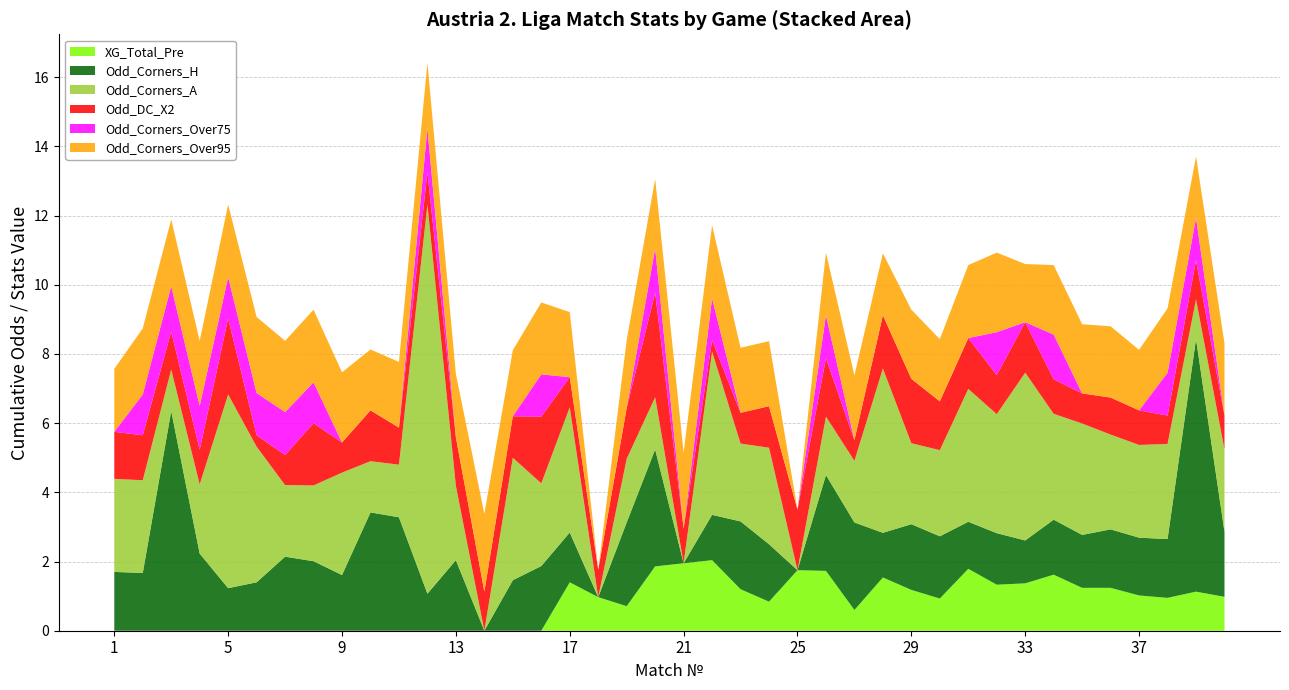

Reading left to right, list all the values displayed in this chart.

XG_Total_Pre: 1=0.0	2=0.0	3=0.0	4=0.0	5=0.0	6=0.0	7=0.0	8=0.0	9=0.0	10=0.0	11=0.0	12=0.0	13=0.0	14=0.0	15=0.0	16=0.0	17=1.4	18=1.0	19=0.7	20=1.9	21=1.9	22=2.0	23=1.2	24=0.8	25=1.8	26=1.7	27=0.6	28=1.5	29=1.2	30=0.9	31=1.8	32=1.3	33=1.4	34=1.6	35=1.2	36=1.2	37=1.0	38=0.9	39=1.1	40=1.0
Odd_Corners_H: 1=1.7	2=1.7	3=6.3	4=2.2	5=1.2	6=1.4	7=2.1	8=2.0	9=1.6	10=3.4	11=3.3	12=1.1	13=2.0	14=0.0	15=1.5	16=1.9	17=1.4	18=0.0	19=2.4	20=3.4	21=0.0	22=1.3	23=2.0	24=1.7	25=0.0	26=2.8	27=2.5	28=1.3	29=1.9	30=1.8	31=1.4	32=1.5	33=1.2	34=1.6	35=1.5	36=1.7	37=1.7	38=1.7	39=7.3	40=1.9
Odd_Corners_A: 1=2.7	2=2.7	3=1.2	4=2.0	5=5.6	6=3.9	7=2.1	8=2.2	9=3.0	10=1.5	11=1.5	12=11.2	13=2.1	14=0.0	15=3.5	16=2.4	17=3.6	18=0.0	19=1.8	20=1.5	21=0.0	22=4.7	23=2.2	24=2.8	25=0.0	26=1.7	27=1.8	28=4.8	29=2.3	30=2.5	31=3.8	32=3.4	33=4.8	34=3.1	35=3.2	36=2.7	37=2.7	38=2.8	39=1.1	40=2.4
Odd_DC_X2: 1=1.4	2=1.3	3=1.1	4=1.0	5=2.2	6=0.3	7=0.9	8=1.8	9=0.9	10=1.5	11=1.1	12=0.9	13=1.4	14=1.1	15=1.2	16=1.9	17=0.9	18=0.8	19=1.5	20=3.0	21=1.0	22=0.3	23=0.9	24=1.2	25=1.8	26=1.7	27=0.6	28=1.5	29=1.9	30=1.4	31=1.5	32=1.1	33=1.5	34=1.0	35=0.9	36=1.1	37=1.0	38=0.8	39=1.1	40=1.0
Odd_Corners_Over75: 1=0.0	2=1.2	3=1.3	4=1.3	5=1.2	6=1.2	7=1.2	8=1.2	9=0.0	10=0.0	11=0.0	12=1.3	13=0.0	14=0.0	15=0.0	16=1.2	17=0.0	18=0.0	19=0.0	20=1.3	21=0.0	22=1.2	23=0.0	24=0.0	25=0.0	26=1.2	27=0.0	28=0.0	29=0.0	30=0.0	31=0.0	32=1.2	33=0.0	34=1.3	35=0.0	36=0.0	37=0.0	38=1.2	39=1.2	40=0.0
Odd_Corners_Over95: 1=1.8	2=1.9	3=1.9	4=1.9	5=2.1	6=2.2	7=2.1	8=2.1	9=2.0	10=1.8	11=1.9	12=1.9	13=1.8	14=2.2	15=1.9	16=2.1	17=1.9	18=0.0	19=2.0	20=2.0	21=2.2	22=2.1	23=1.9	24=1.9	25=0.0	26=1.8	27=1.9	28=1.8	29=2.0	30=1.8	31=2.1	32=2.3	33=1.7	34=2.0	35=2.0	36=2.1	37=1.8	38=1.9	39=1.8	40=2.1